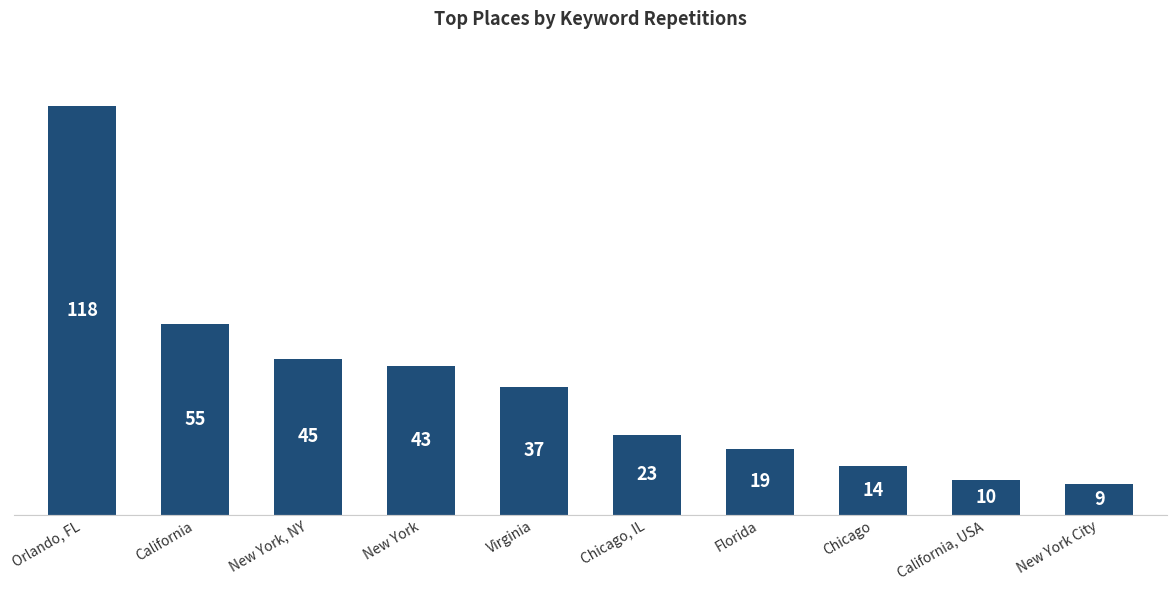

Reading right to left, list all the values displayed in this chart.

9	10	14	19	23	37	43	45	55	118